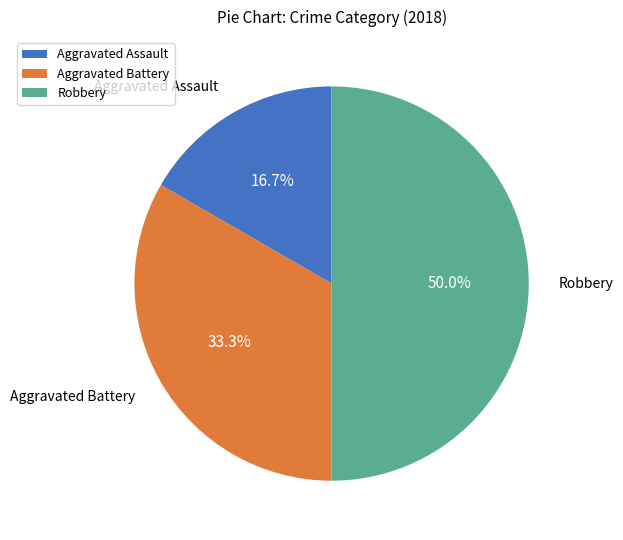

Does Aggravated Battery represent more than half of the total?

No